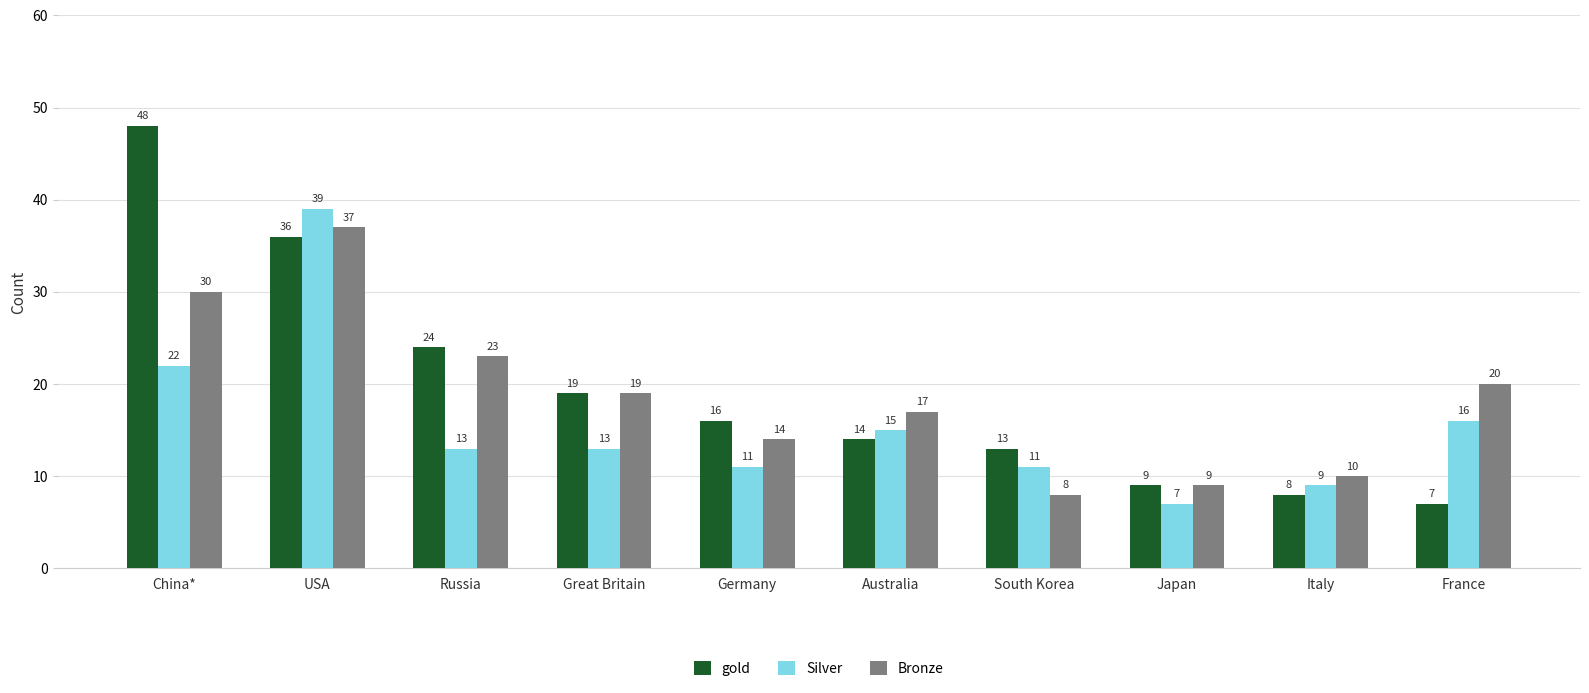

The Silver series shows 22 at Australia. True or false?

False